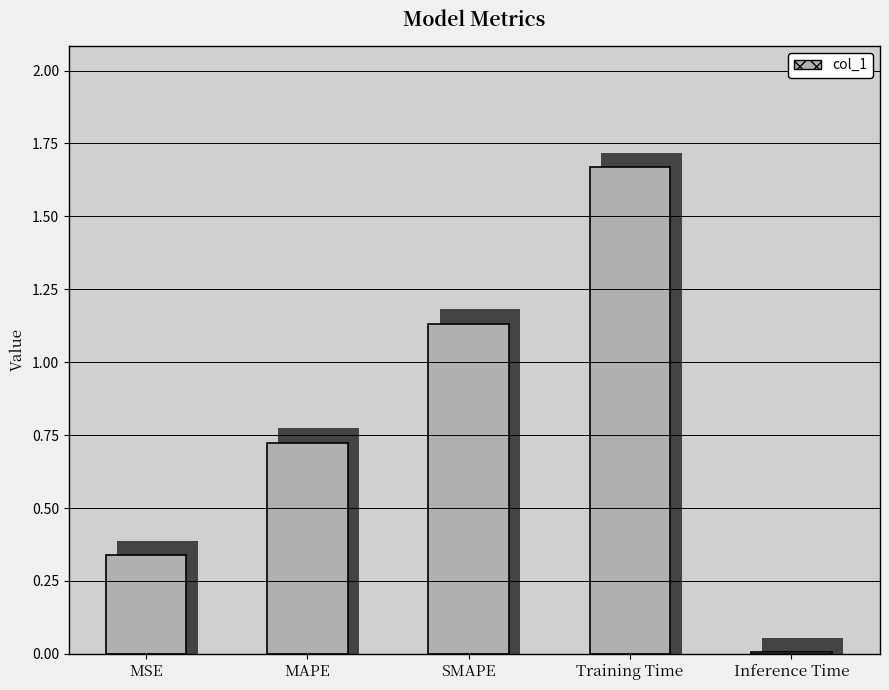

True or false: the data shows 1.1 at SMAPE.

True